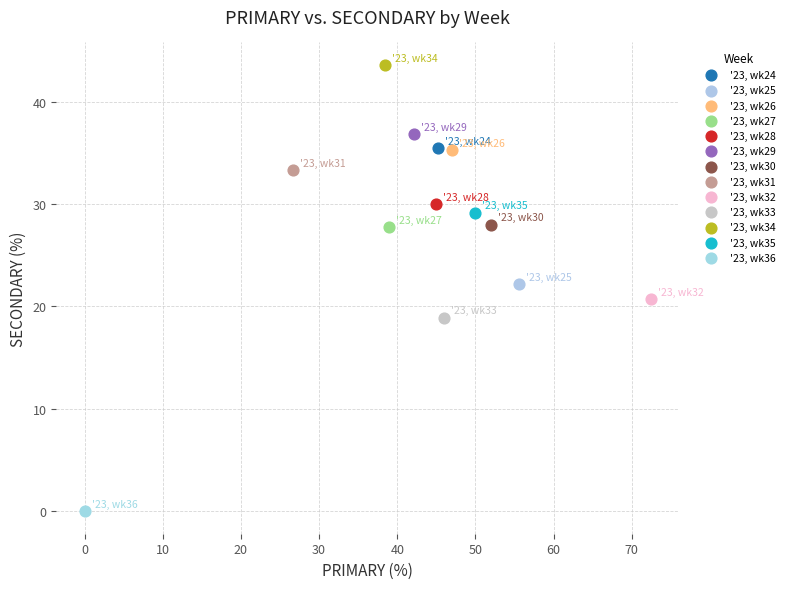

Which series contains the lowest Y value?

'23, wk36